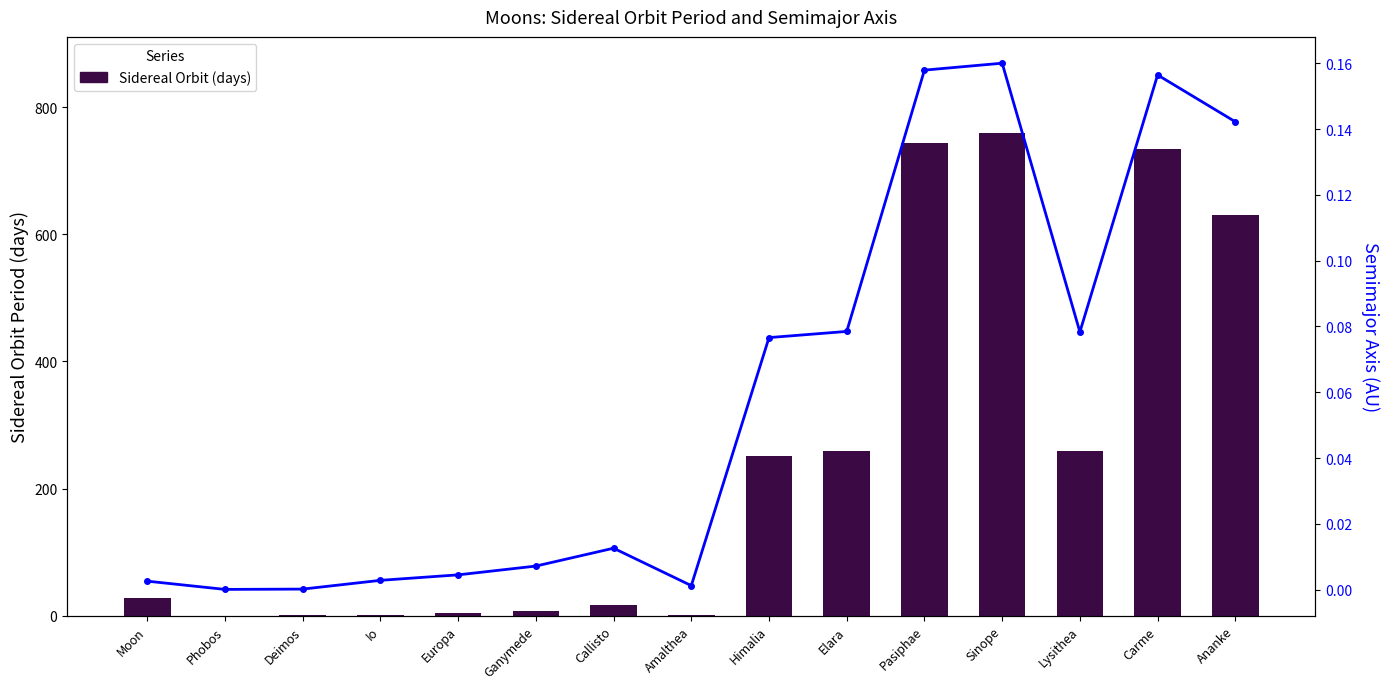

What is the value of the Semimajor Axis (AU) bar at the 14th from the left?

0.2